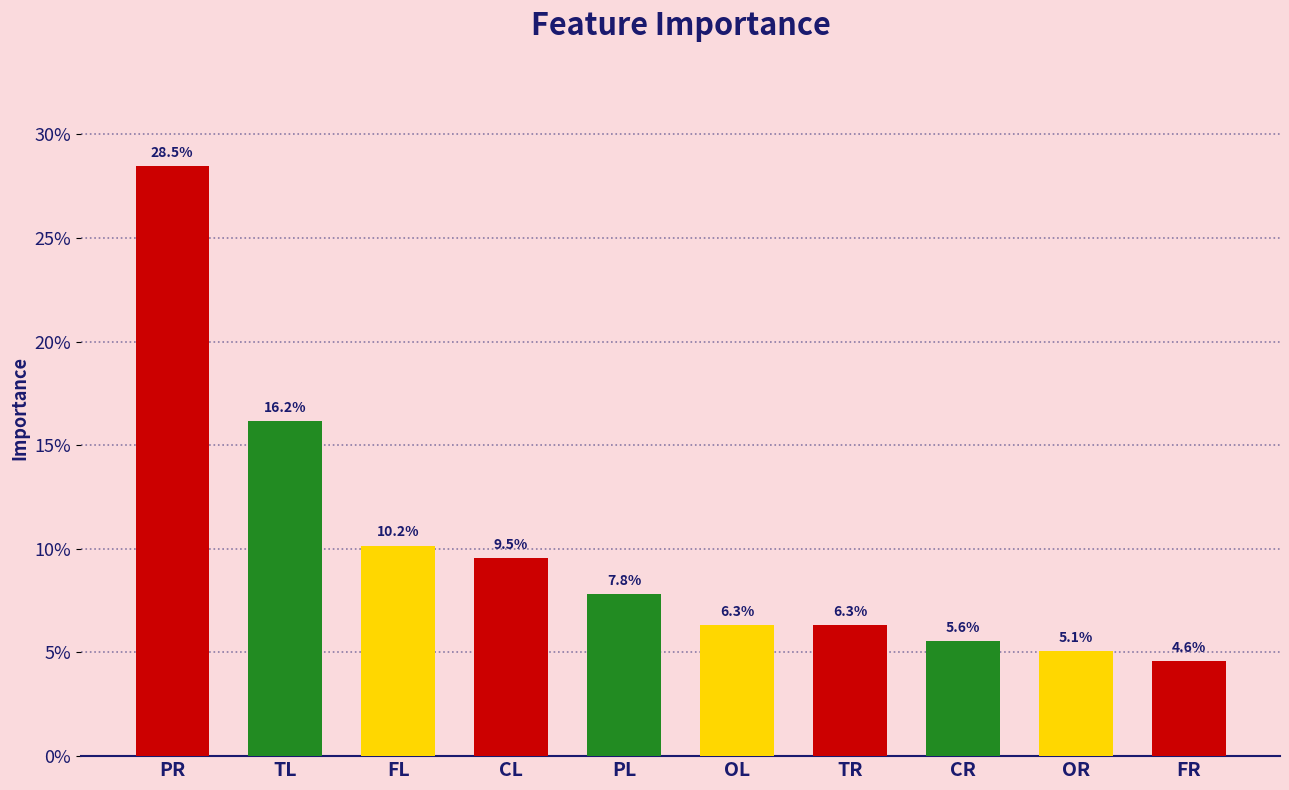

Are the bars horizontal?

No